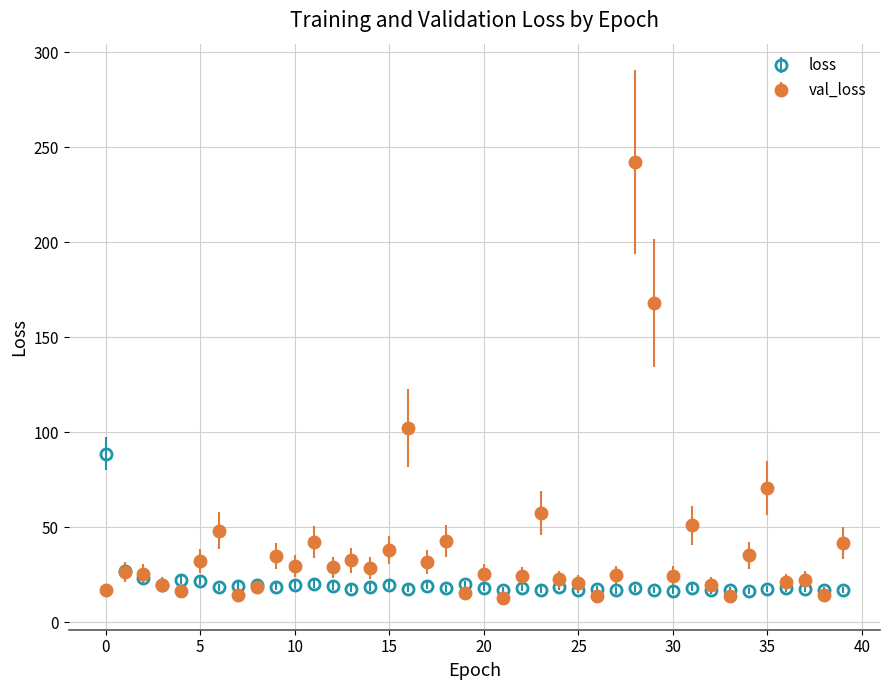

What is the smallest value displayed?

12.6